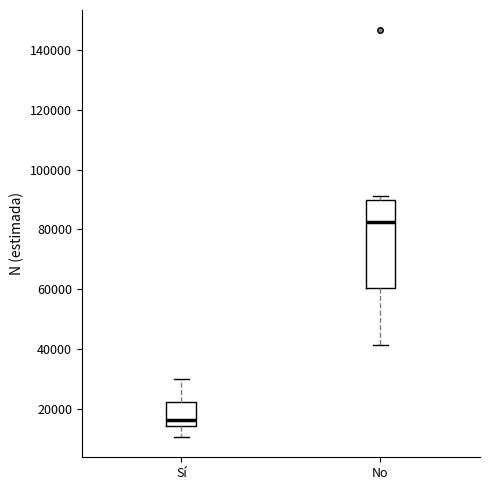

Reading left to right, transcribe this box plot: for each box, give where its median line is, the range the box spans, and where its two whiskers end, as read against the y-axis. The values are not printed on the chart, so give them approximately, as read against the axis.

Sí: median 16000, box 14000 to 22000, whiskers 10000 to 30000
No: median 82000, box 60000 to 90000, whiskers 42000 to 92000